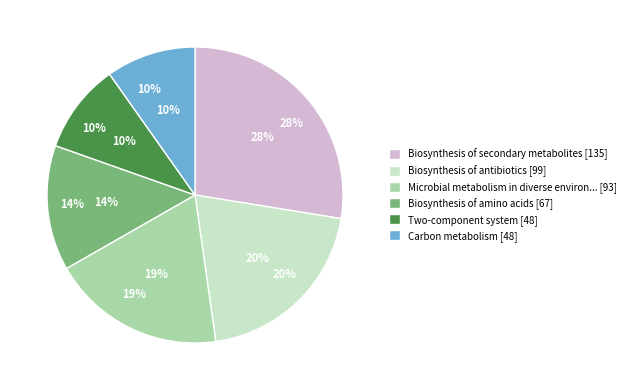

The Mismatch repair slice represents 35% of the pie. True or false?

False